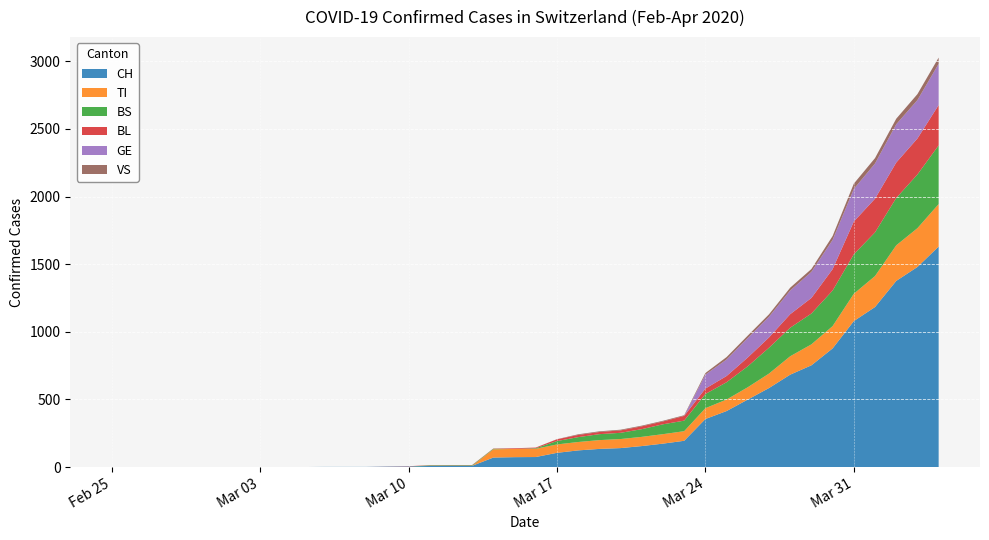

Reading left to right, list all the values displayed in this chart.

CH: 0	0	0	0	0	0	0	0	0	0	1	1	1	3	4	8	9	9	70	73	74	105	123	134	140	155	173	194	355	414	499	584	683	752	877	1079	1183	1376	1479	1630
TI: 0	0	0	0	0	0	0	0	0	0	0	0	0	0	0	0	0	0	61	61	61	62	62	65	67	68	70	71	80	85	91	107	136	155	165	202	229	263	287	314
BS: 0	0	0	0	0	0	0	0	0	0	0	0	0	0	0	4	4	4	4	0	4	25	36	44	46	57	73	78	105	128	155	191	211	228	263	292	323	350	397	434
BL: 0	0	0	0	0	0	0	0	0	0	0	0	0	1	2	2	2	2	2	5	5	13	16	16	18	21	21	35	40	46	65	76	100	115	158	242	249	262	266	298
GE: 0	0	0	0	0	0	0	0	0	0	0	0	0	0	0	0	0	0	0	0	0	0	0	0	0	0	0	0	103	122	144	153	175	193	216	241	260	283	284	305
VS: 0	0	0	0	0	0	0	0	0	0	0	0	0	0	0	0	0	0	0	0	0	1	5	5	5	5	5	5	12	18	18	18	21	21	29	39	40	41	44	46